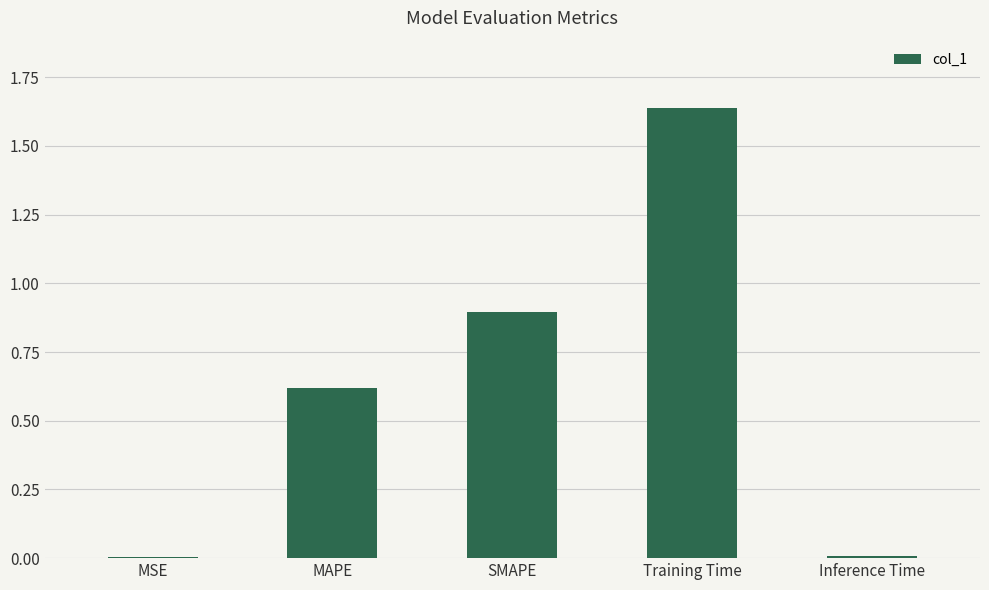

Which has a higher value, Training Time or MAPE?

Training Time